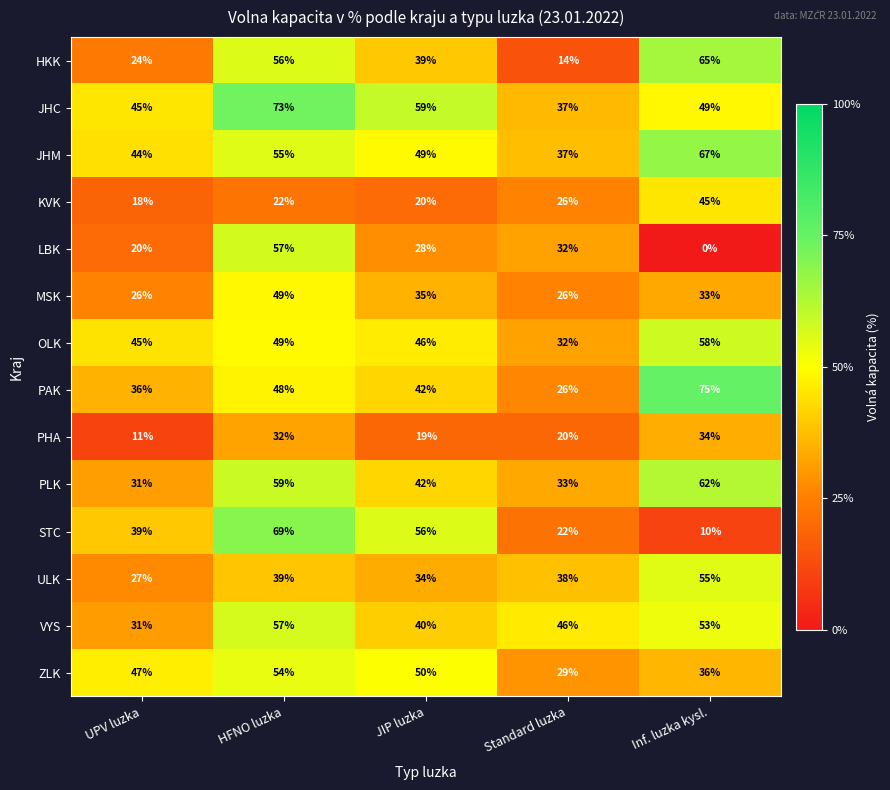

What is the sum of the ULK values at UPV luzka and Standard luzka?

65